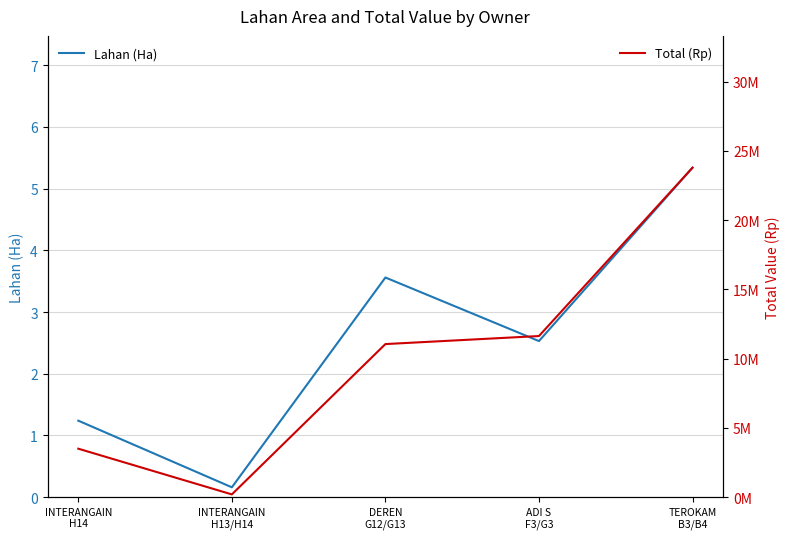

Which series changed the most between INTERANGAIN
H13/H14 and DEREN
G12/G13?

Total (Rp)